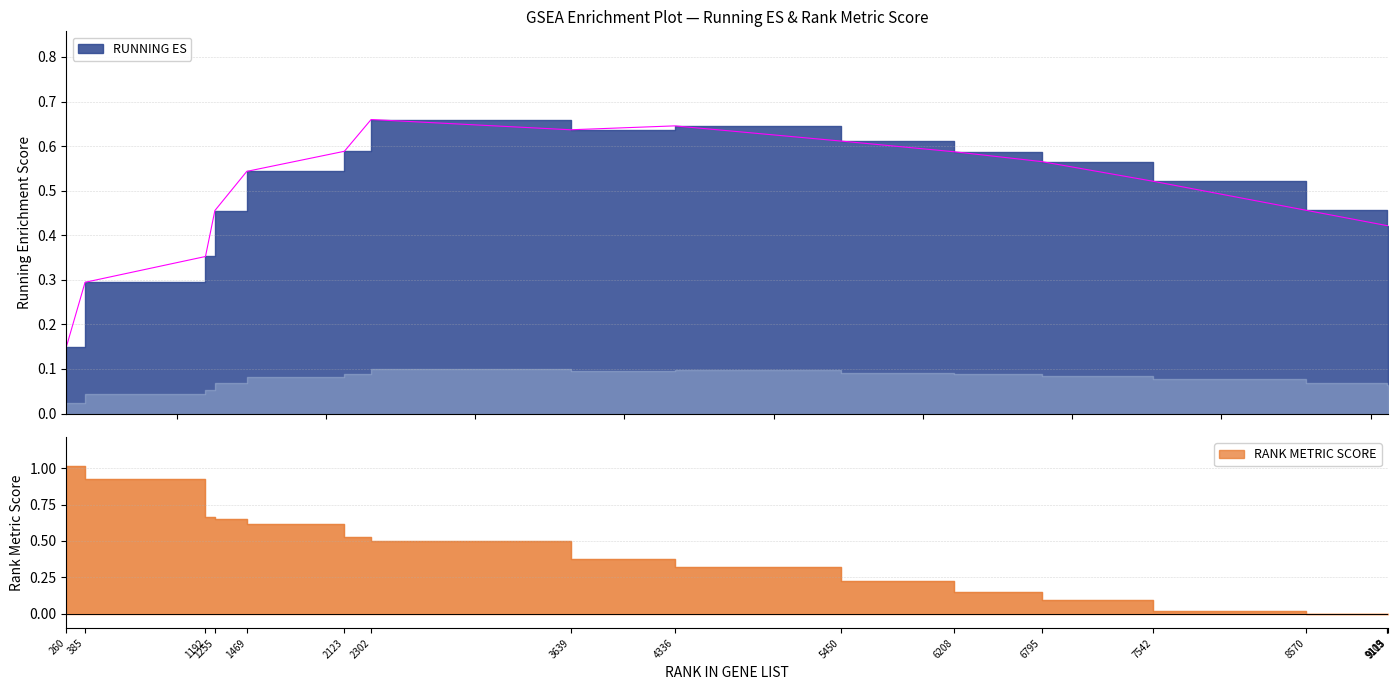

True or false: the data shows 0.6 at 1192.

False